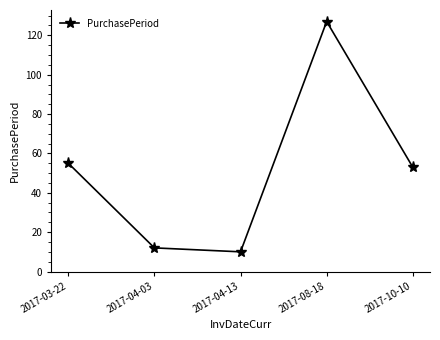

How many interior local valleys (lower than both neighbors) does the data have?

1